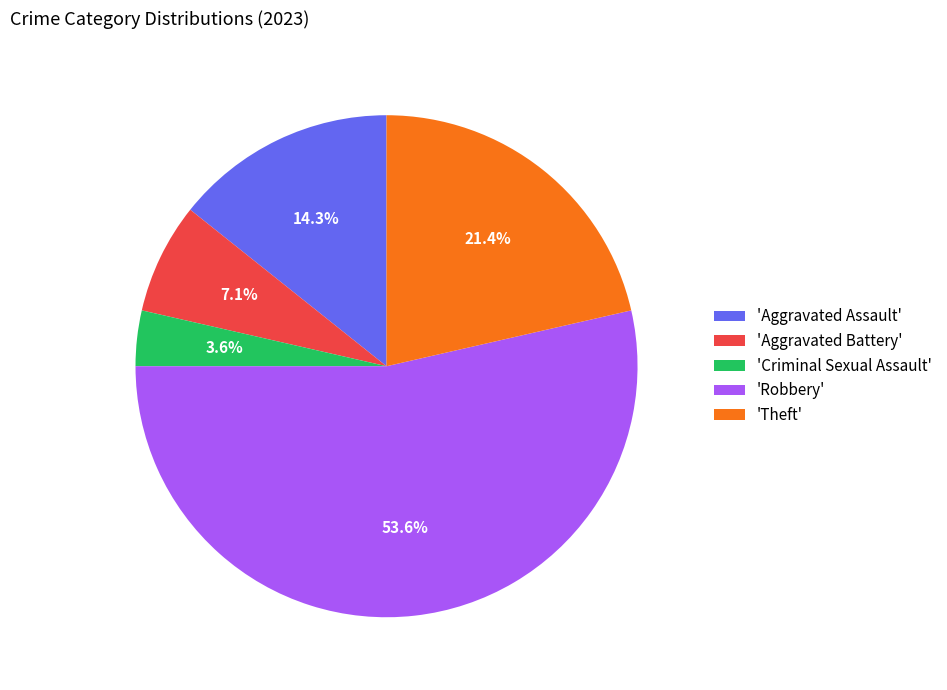

How many segments does this pie chart have?

5